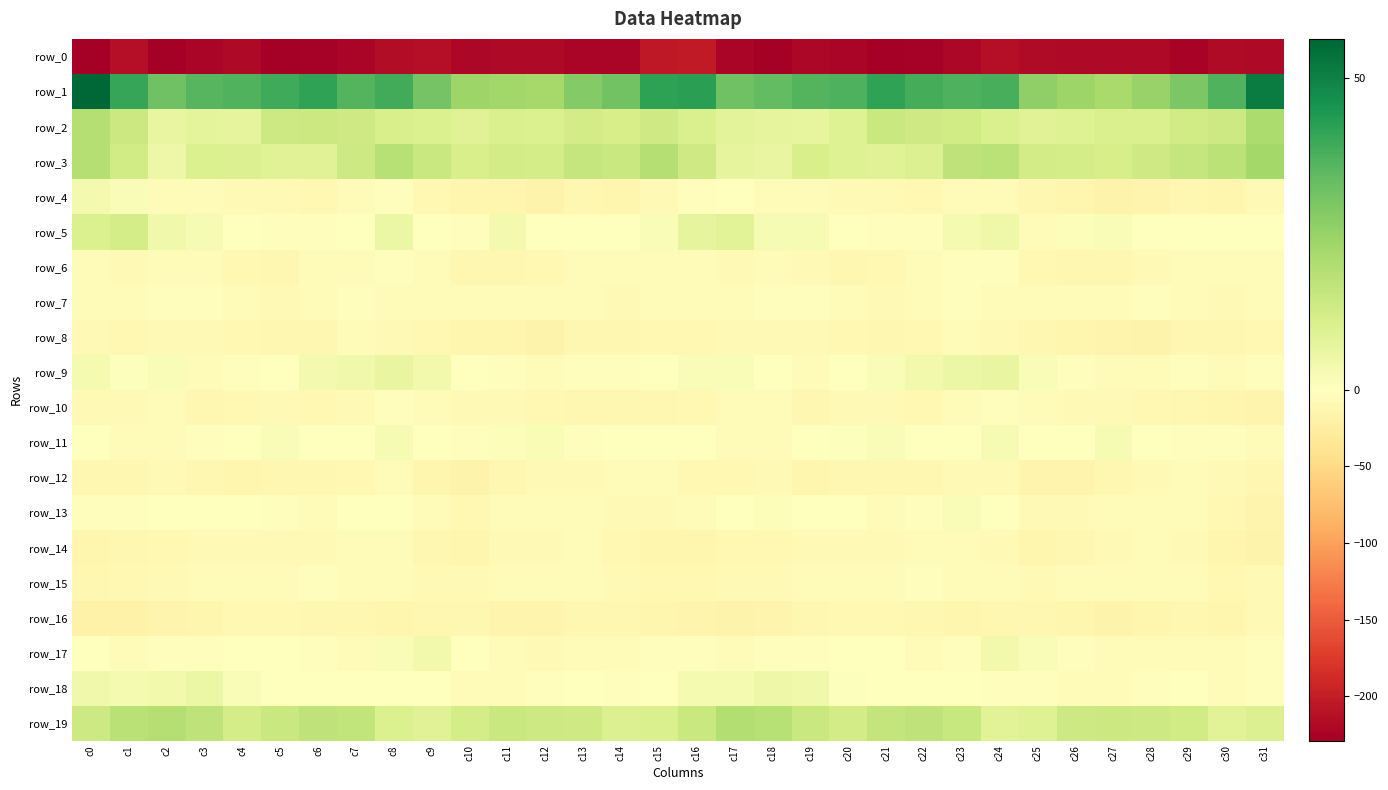

How many values in the row_18 series are below -1?

17